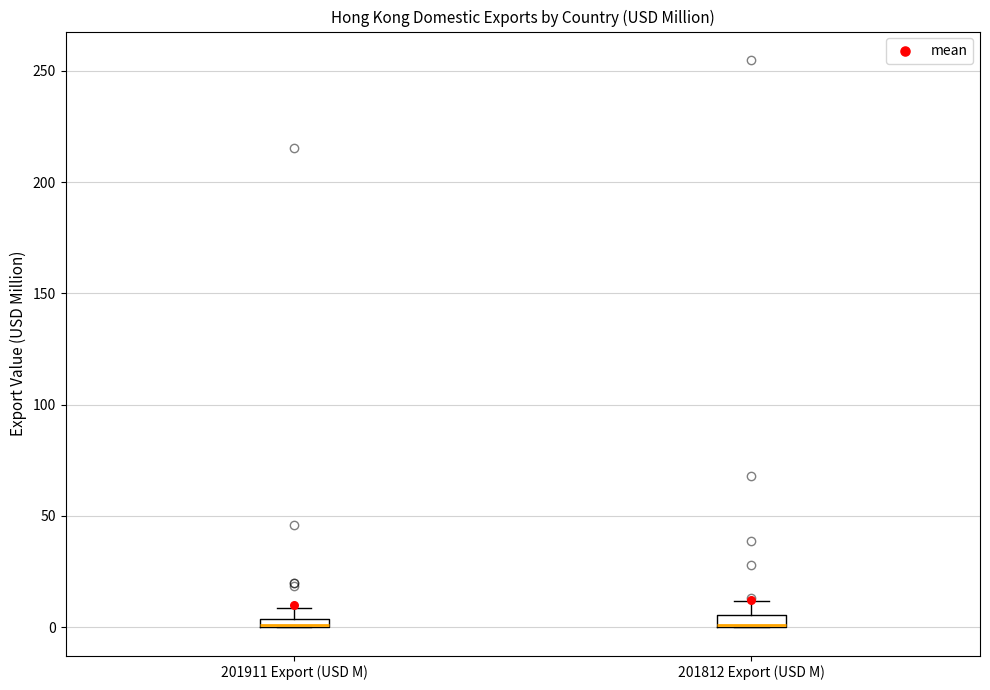

Where is the upper edge of the box for 201911 Export (USD M) on the y-axis? The values are not printed on the chart, so give them approximately, as read against the axis.

5